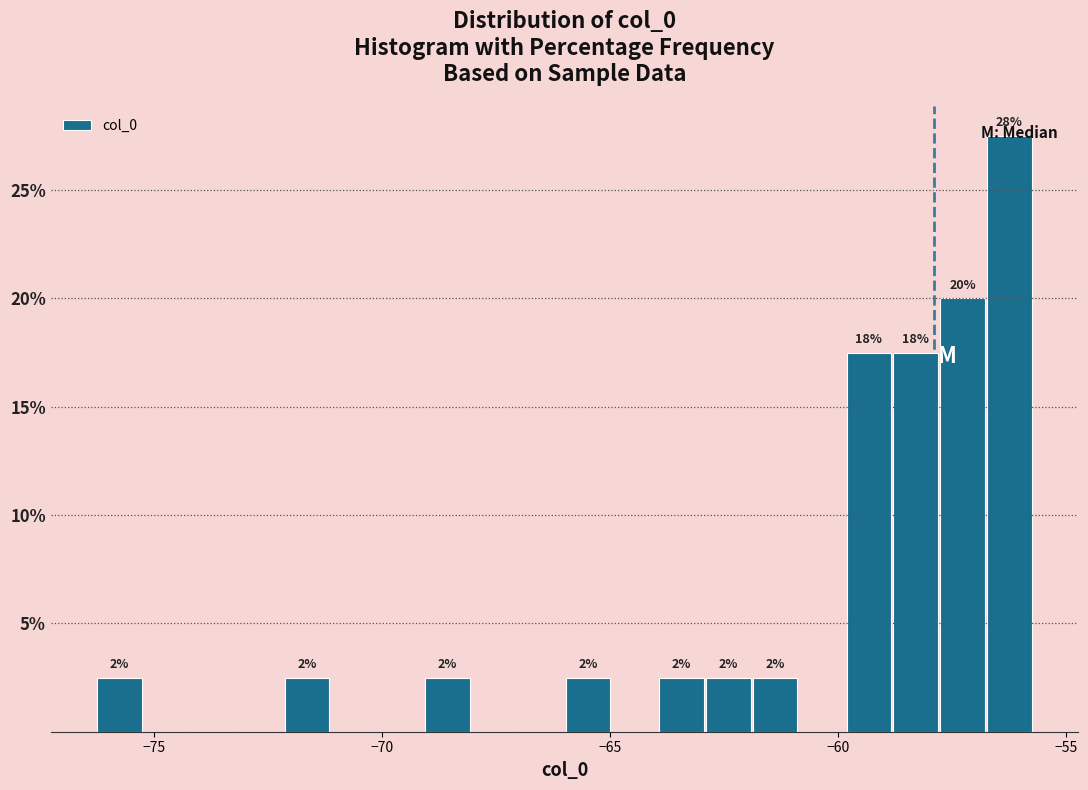

Read against the x-axis, roughly where is the centre of the tallest bar?

-56.5